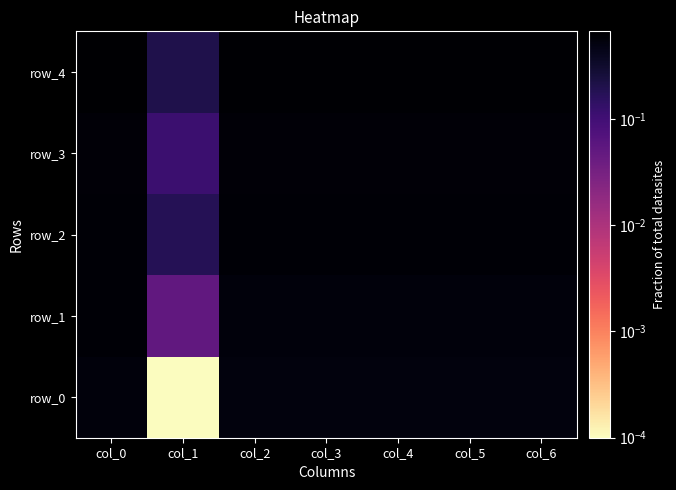

What is the approximate value of row_3 at col_2?

0.6